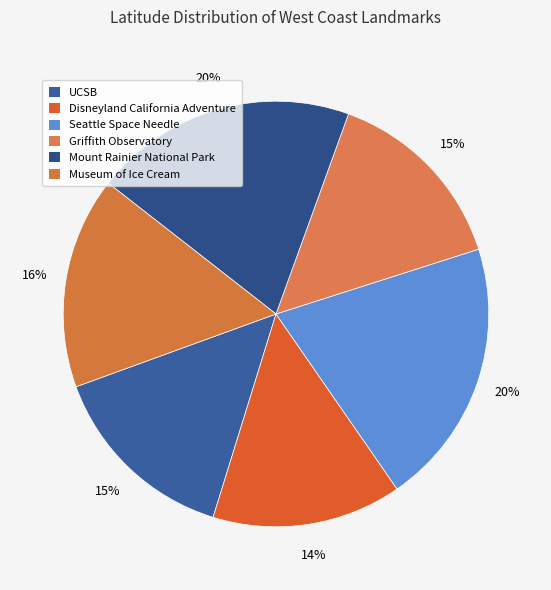

To the nearest percent, what portion does Museum of Ice Cream represent?

16%